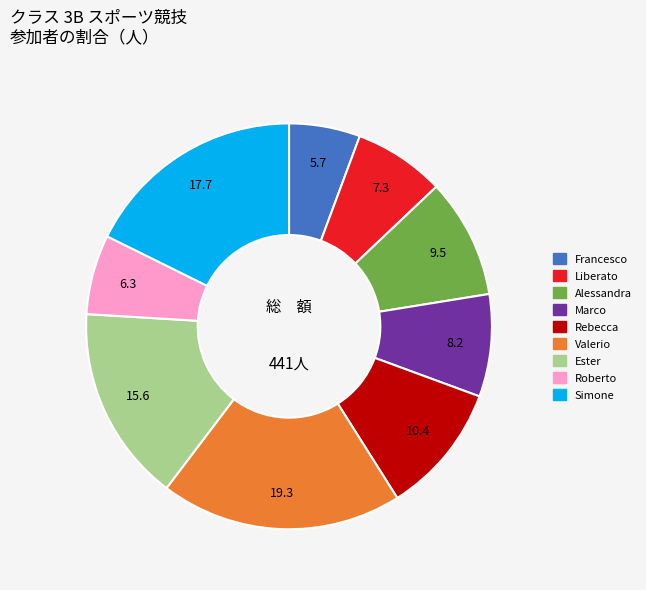

Which category has the smallest portion of the pie?

Francesco